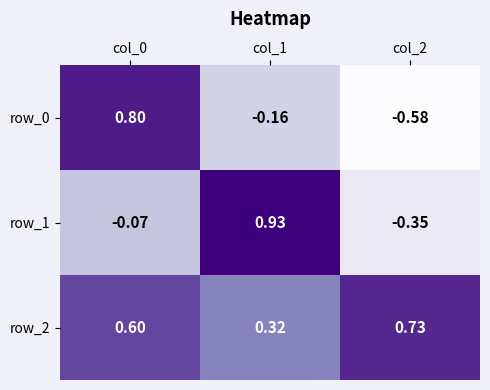

How many positive values does the row_1 series have?

1